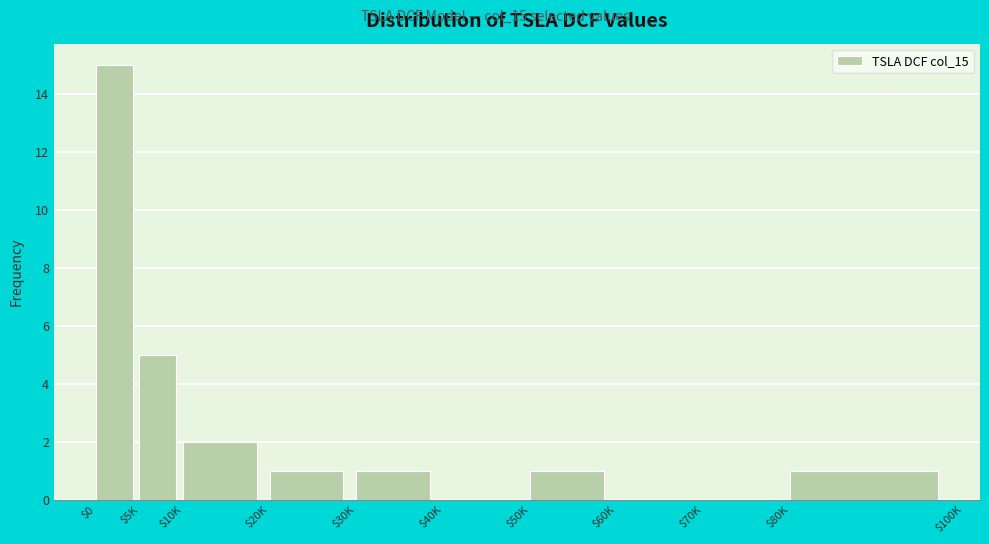

At which label is the value closest to 7?

$5K